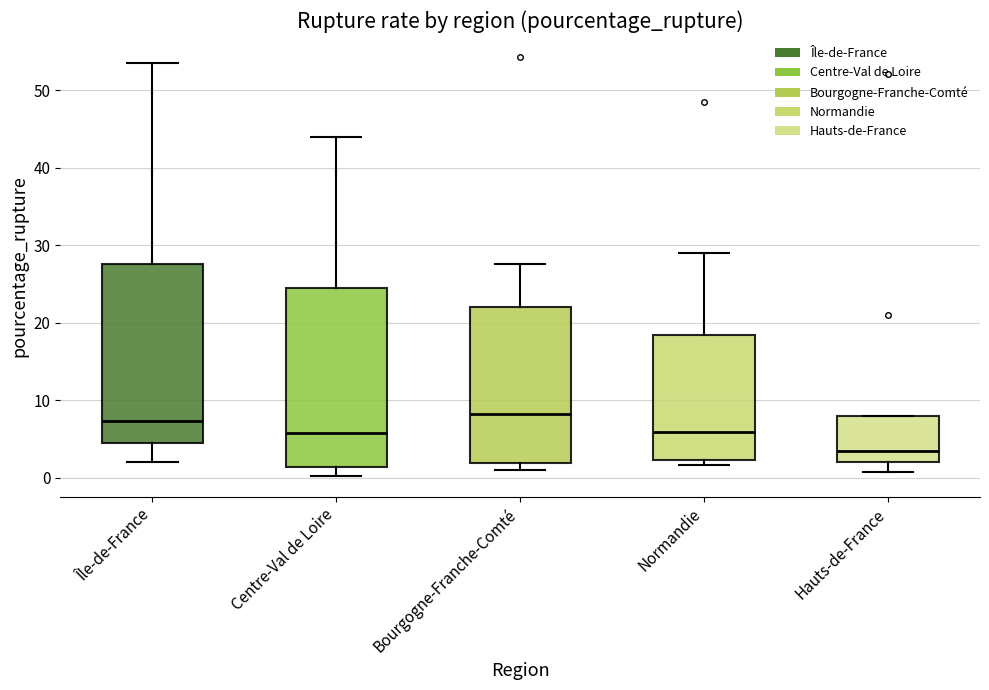

Reading left to right, read every box against the y-axis: the position of its median line, the range the box covers, and the ends of its whiskers. The values are not printed on the chart, so give them approximately, as read against the axis.

Île-de-France: median 7, box 4 to 28, whiskers 2 to 54
Centre-Val de Loire: median 6, box 1 to 24, whiskers 0 to 44
Bourgogne-Franche-Comté: median 8, box 2 to 22, whiskers 1 to 28
Normandie: median 6, box 2 to 18, whiskers 2 (just below the box's lower edge) to 29
Hauts-de-France: median 3, box 2 to 8, whiskers 1 to 8